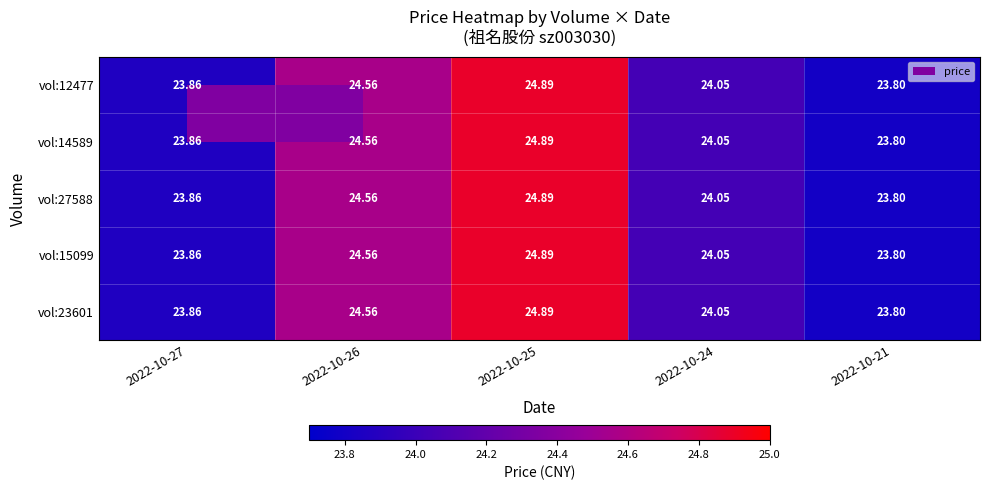

Is the value of vol:15099 at 2022-10-24 greater than the value of vol:27588 at 2022-10-25?

No